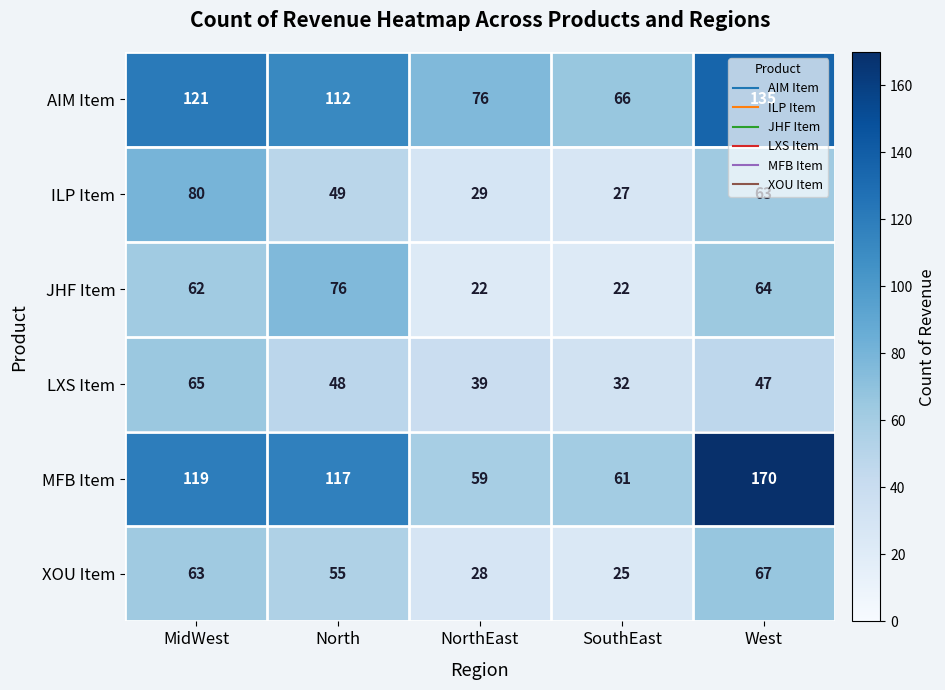

Where does the XOU Item series first go above 55?

MidWest